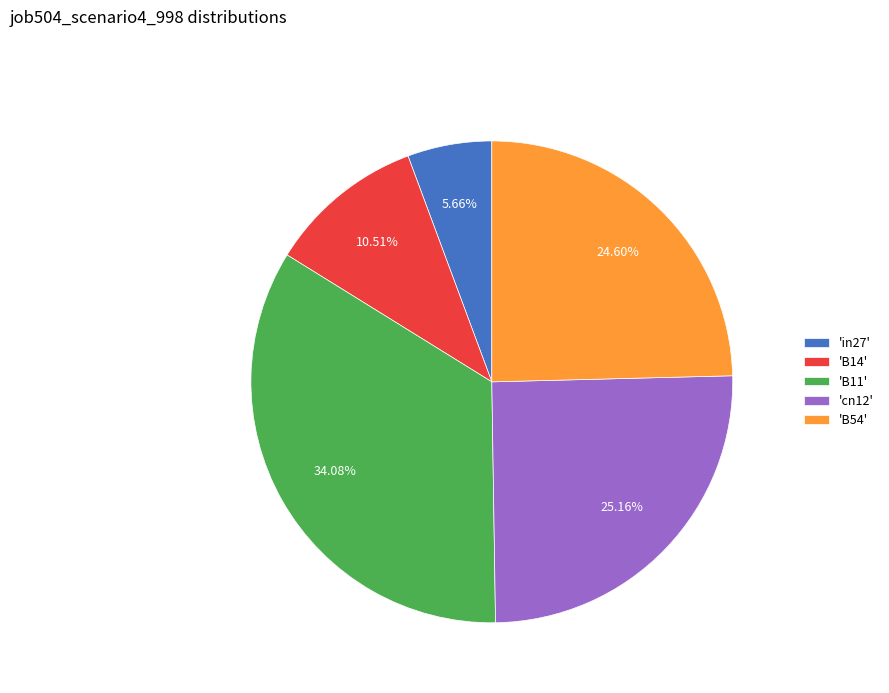

Do 'B11' and 'B54' together represent more than half of the pie?

Yes